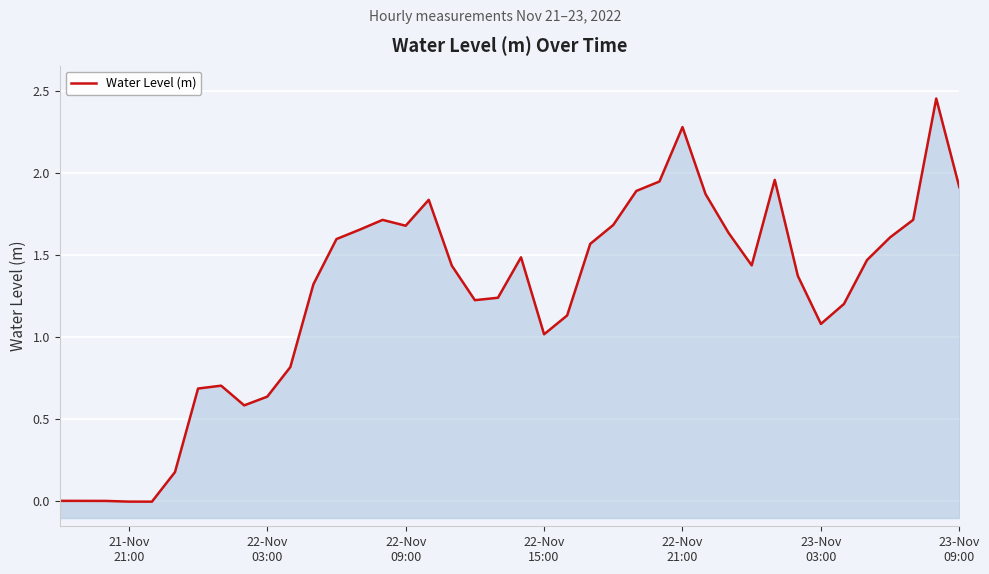

Does the chart display data point markers on the line(s)?

No